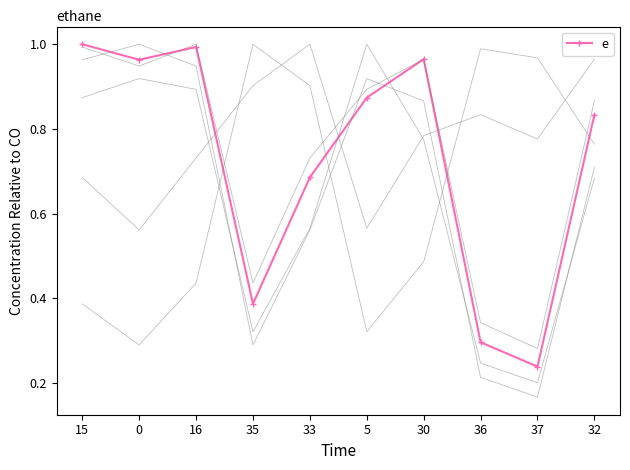

What is the sum of all values?

7.2